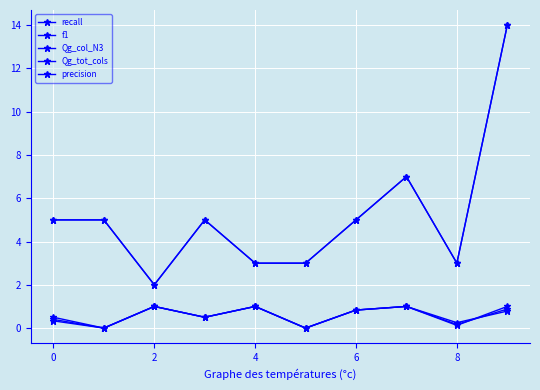

How many lines are shown in the chart?

5